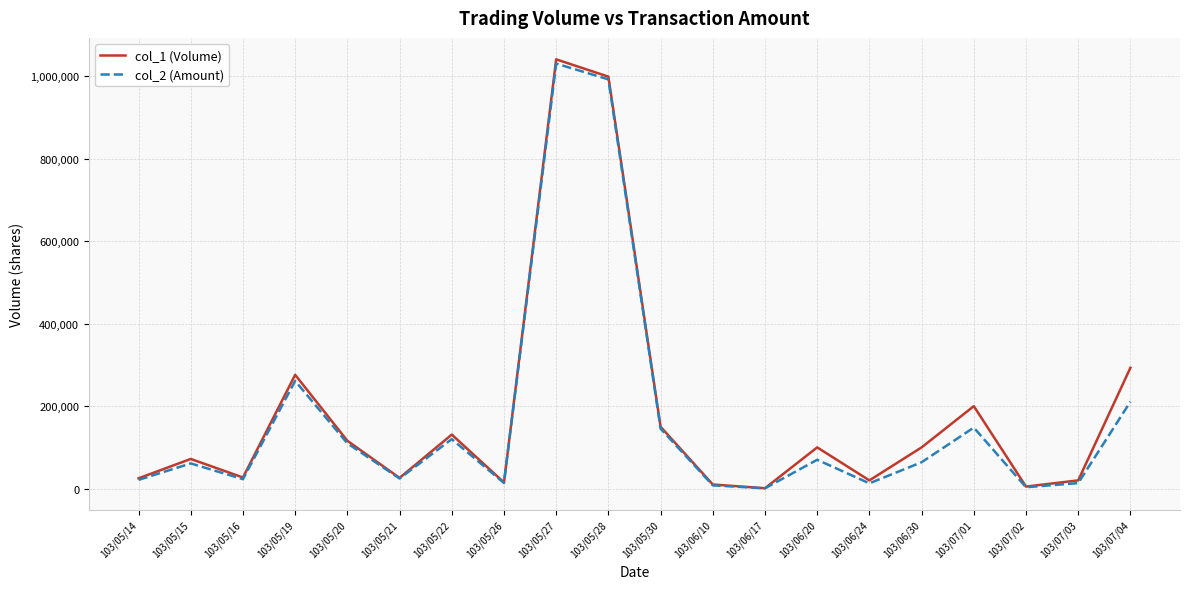

Which series has the widest spread of values?

col_1 (Volume)